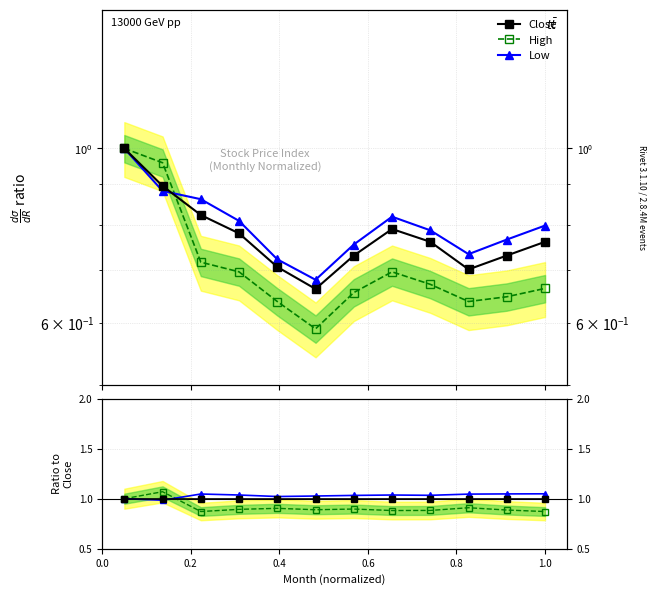

List the series in order of their peak value, lowest first.

Close, High, Low, Close ratio, Low ratio, High ratio